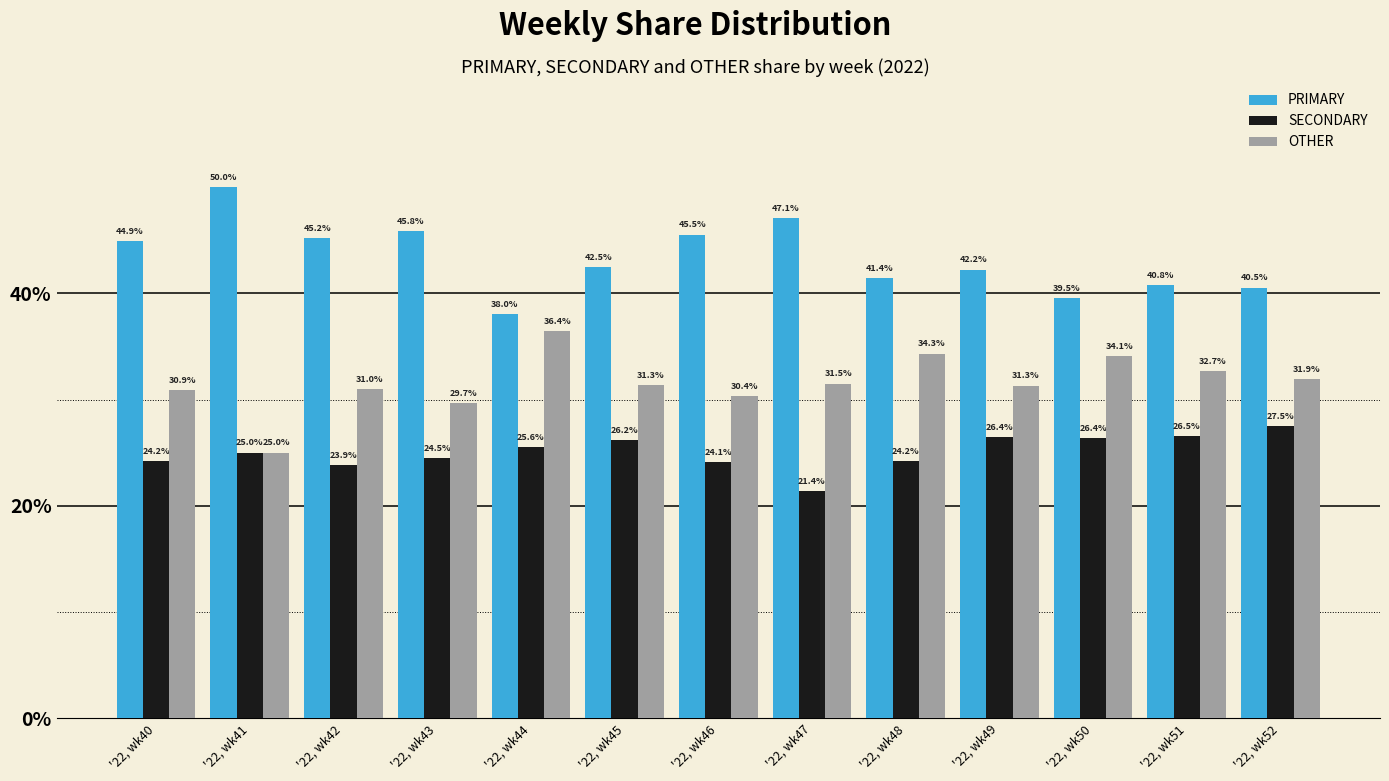

What value does the OTHER series have at '22, wk52?

31.9